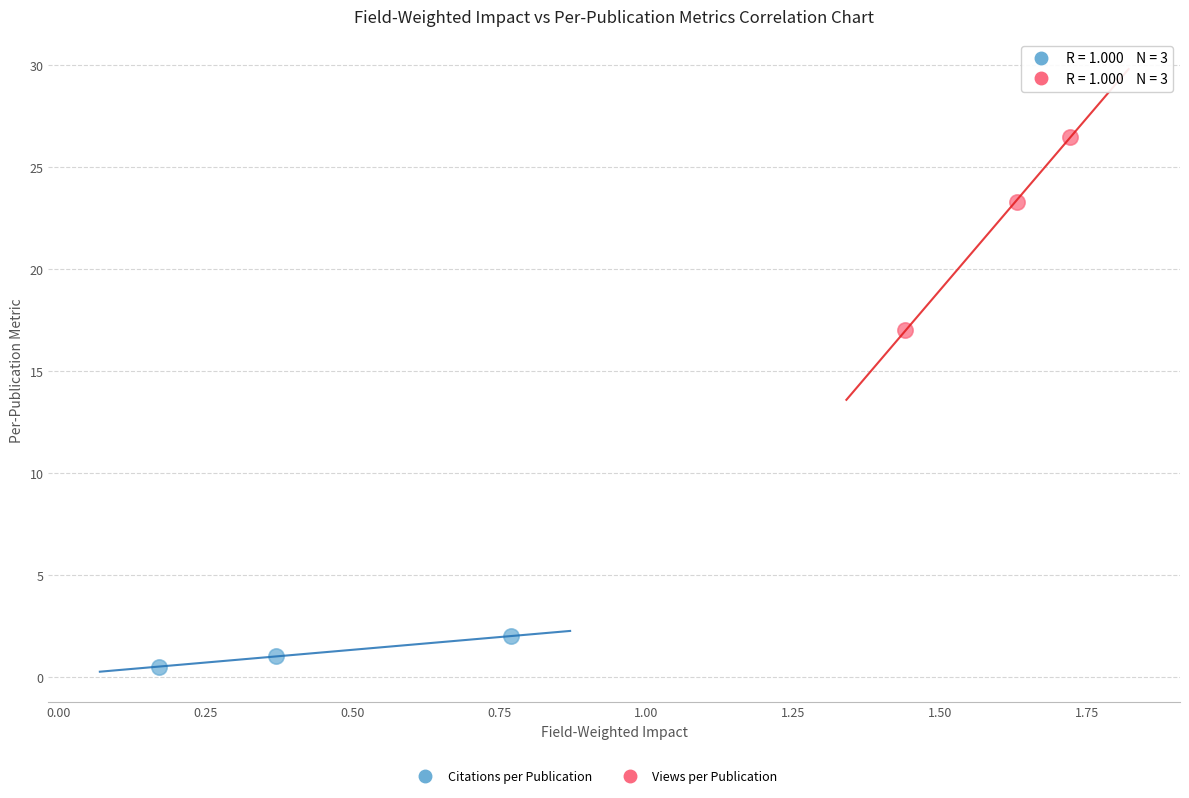

Which series contains the highest Y value?

Views per Publication